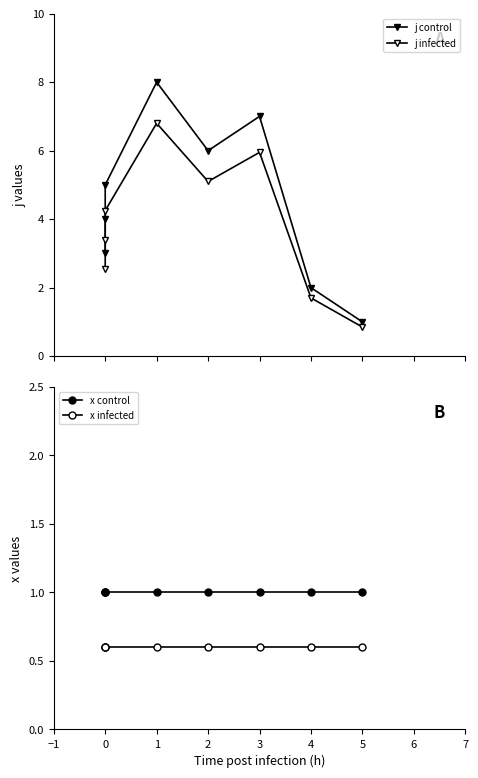

True or false: j control and x infected intersect in this chart.

False